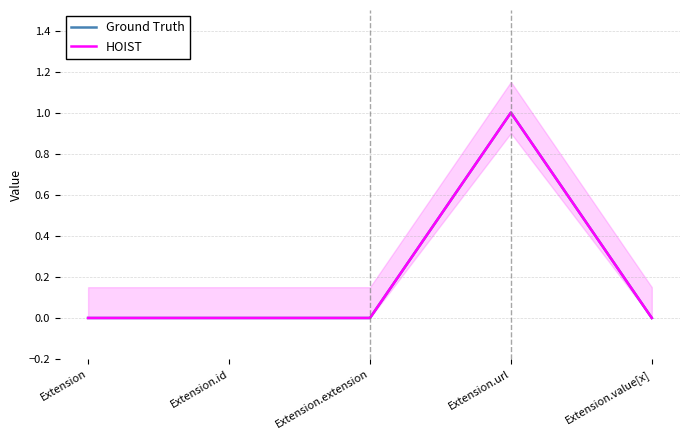

What are all the series names shown in the legend?

Ground Truth, HOIST